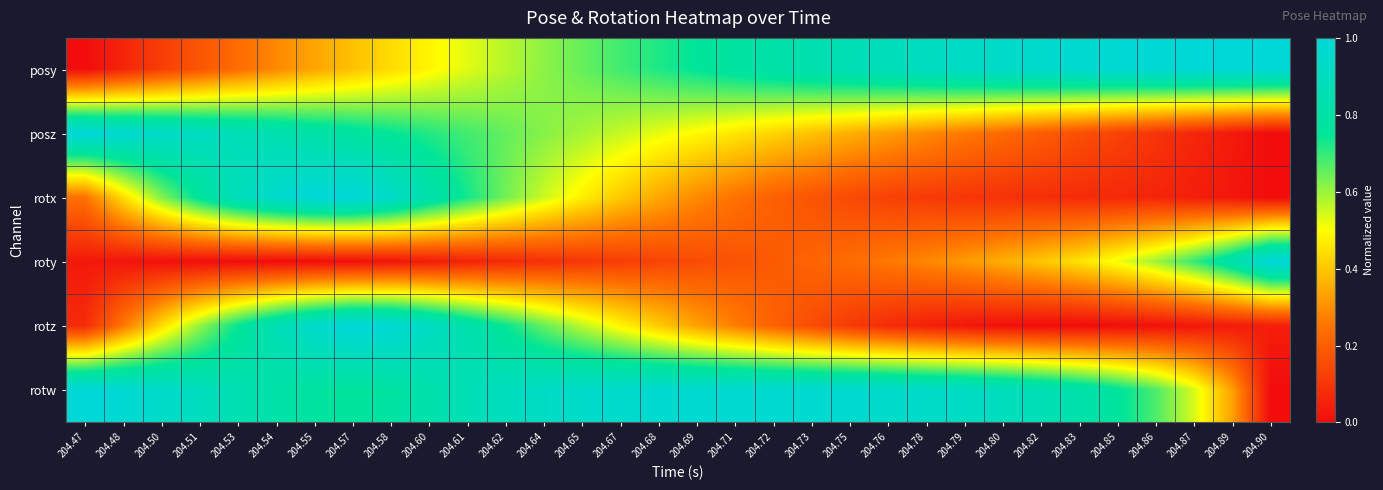

What is the spread (max minus min) of values at 204.76?

0.9